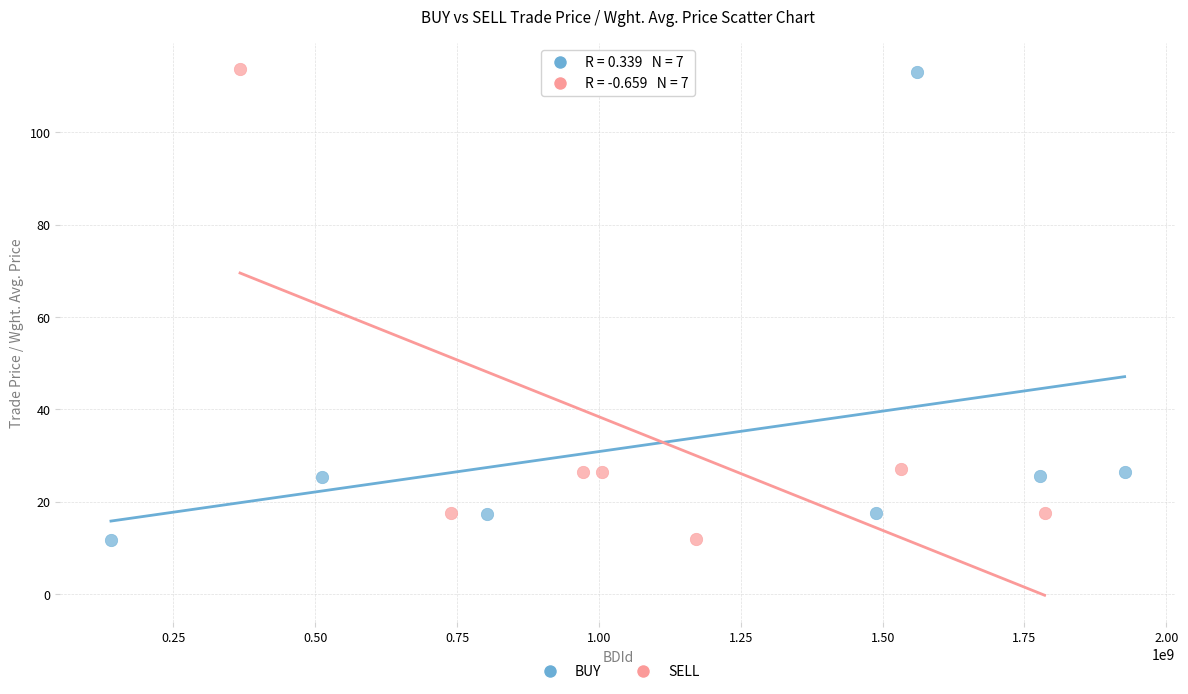

Which series has the widest spread of Y values?

SELL